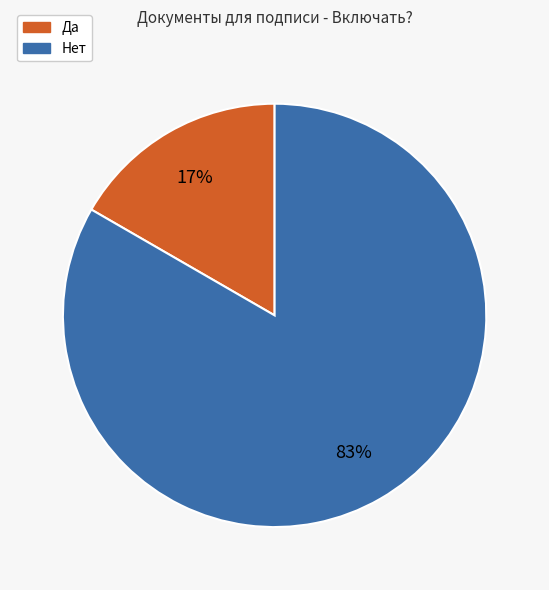

To the nearest percent, what is the average slice percentage?

50%